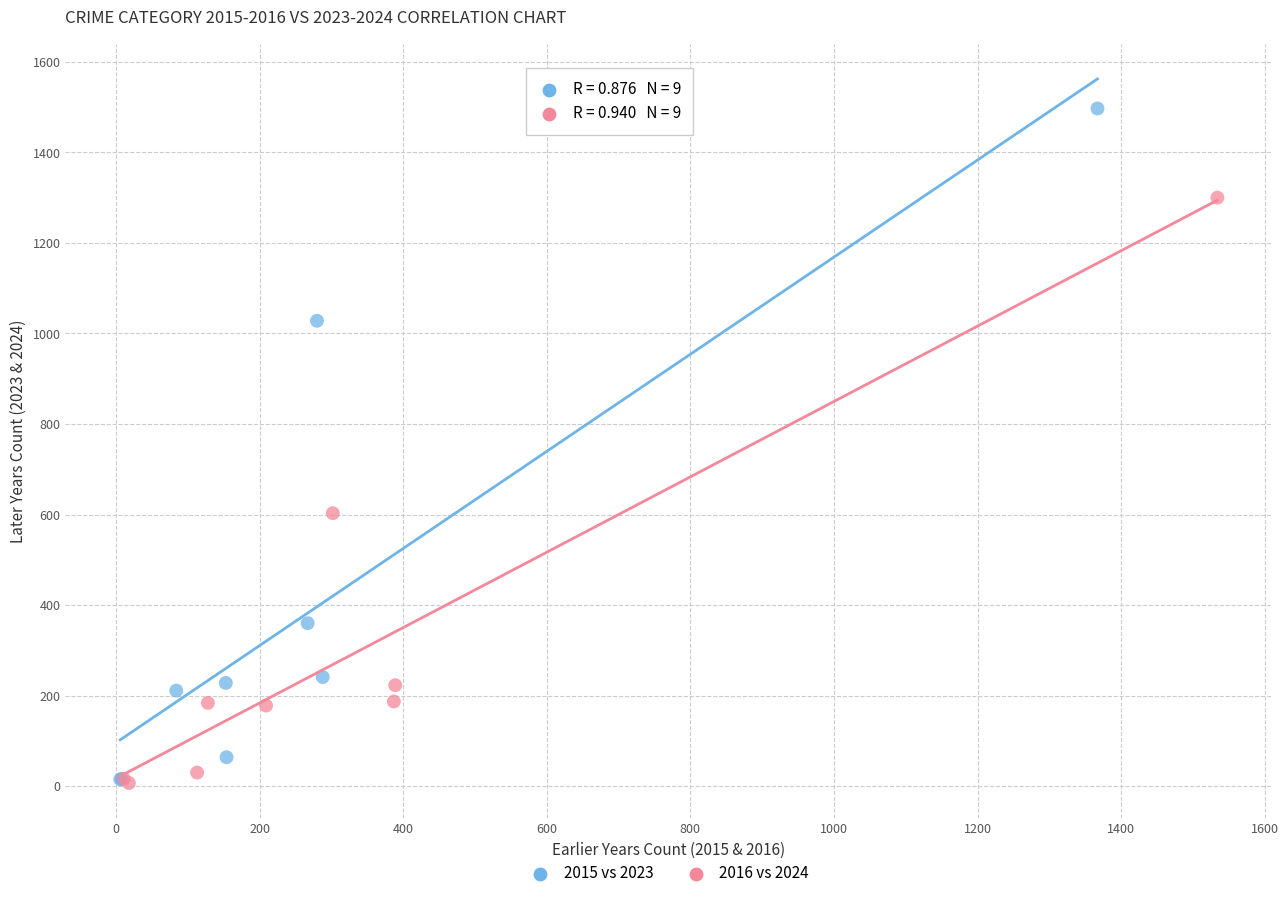

Which series reaches the maximum Y coordinate?

2015 vs 2023